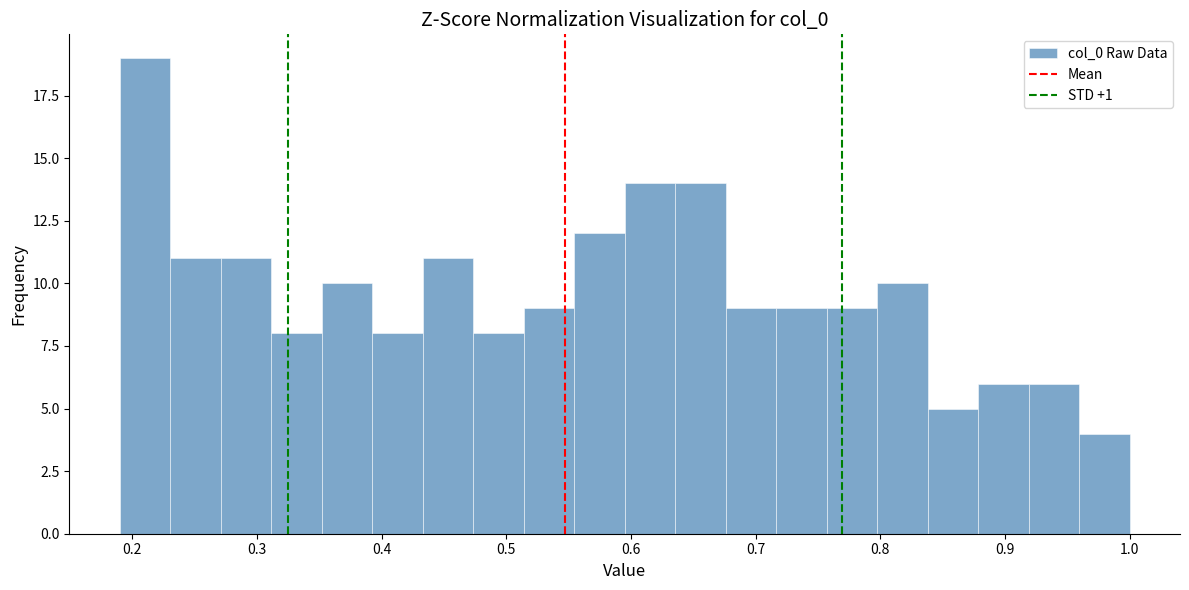

Reading left to right, list every bar in this chart as the range it spans on the x-axis followed by its height. Neither the bar edges nor the heights are printed on the chart, so give them approximately, as read against the axes.

0.19 to 0.23: 19
0.23 to 0.27: 11
0.27 to 0.31: 11
0.31 to 0.35: 8
0.35 to 0.39: 10
0.39 to 0.43: 8
0.43 to 0.47: 11
0.47 to 0.51: 8
0.51 to 0.55: 9
0.55 to 0.59: 12
0.59 to 0.64: 14
0.64 to 0.68: 14
0.68 to 0.72: 9
0.72 to 0.76: 9
0.76 to 0.80: 9
0.80 to 0.84: 10
0.84 to 0.88: 5
0.88 to 0.92: 6
0.92 to 0.96: 6
0.96 to 1.00: 4